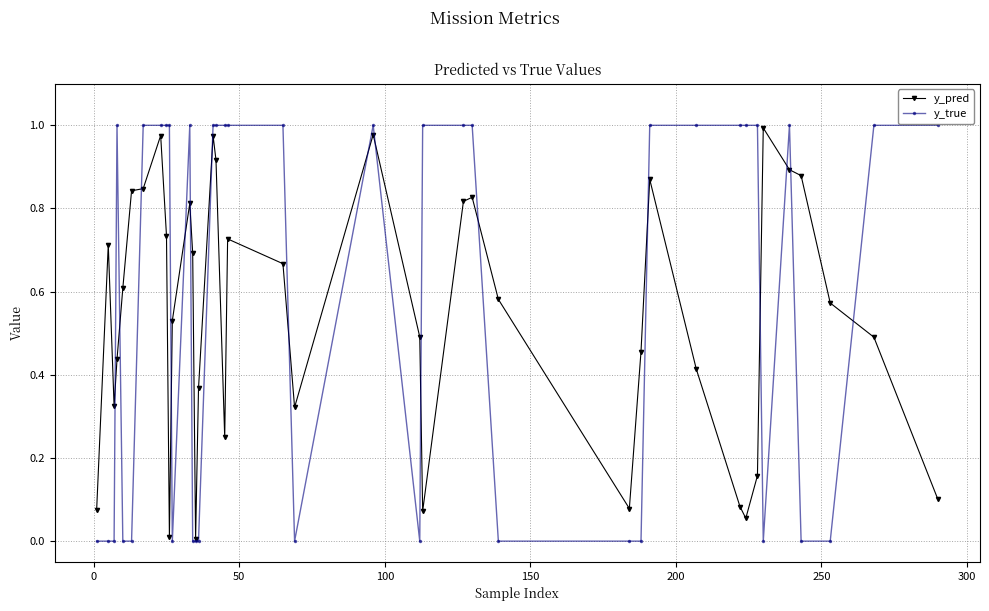

True or false: y_pred has more than 1 interior local peaks.

True